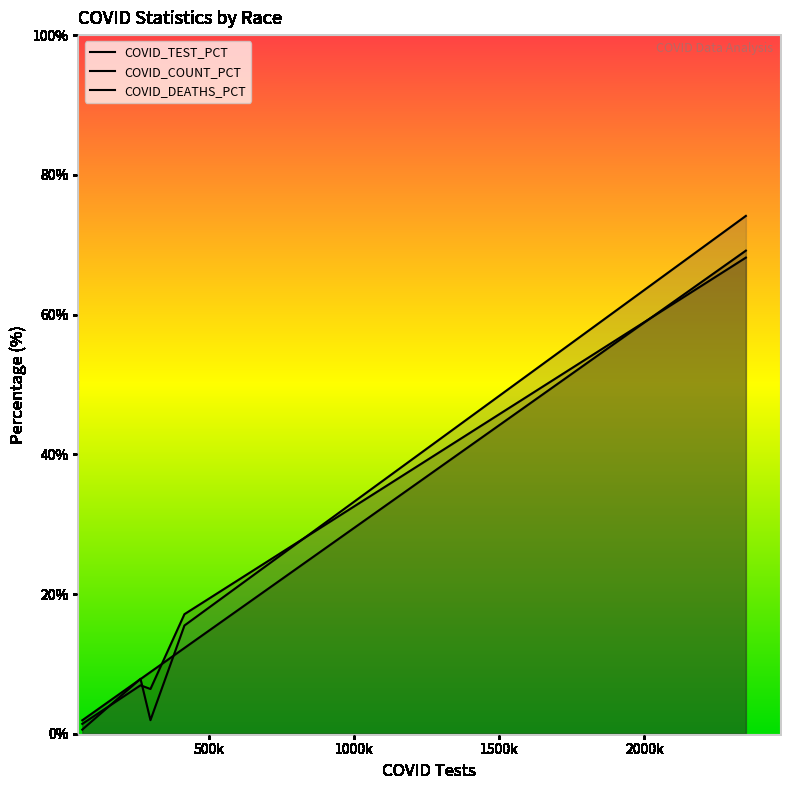

What is the highest value of the COVID_COUNT_PCT series?

69.2